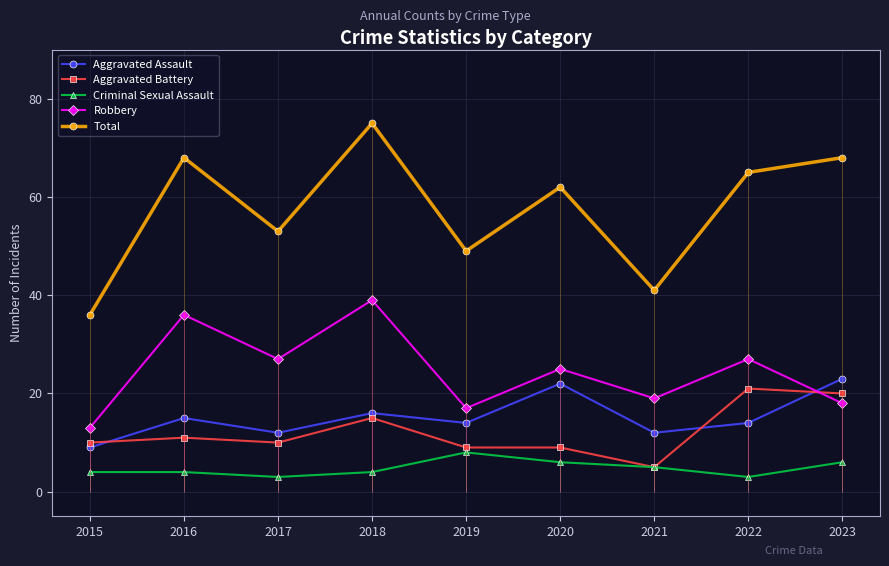

Count the number of categories in the chart.

9